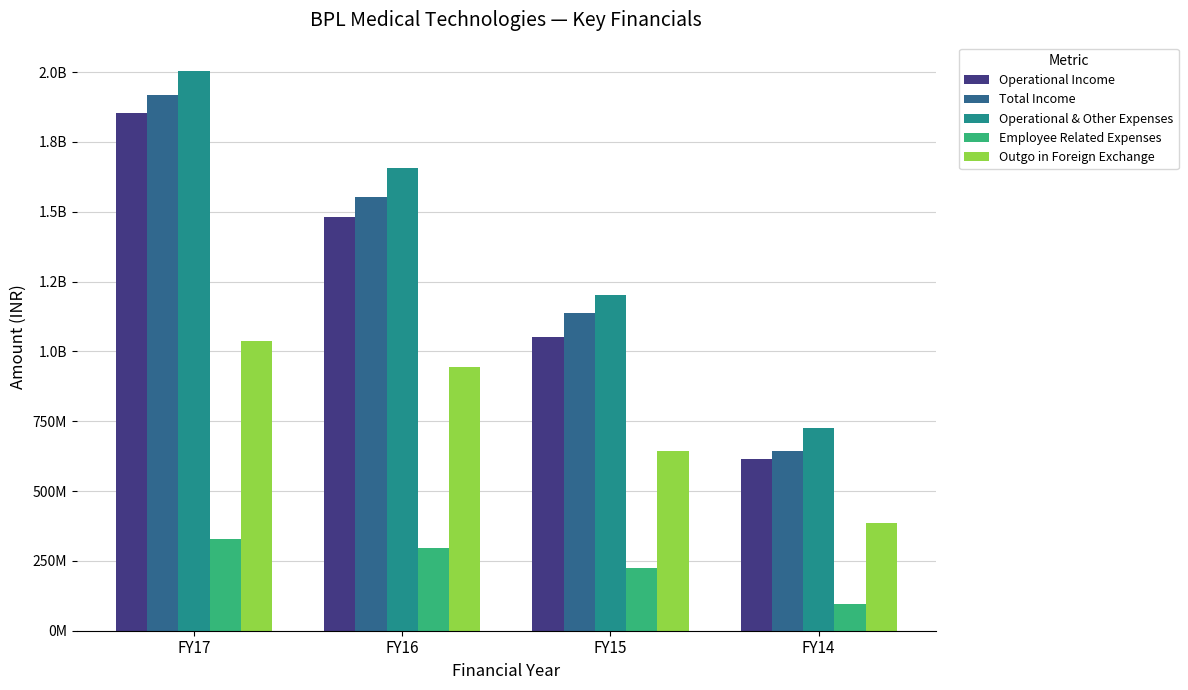

Are the bars grouped side by side (vs. stacked)?

Yes